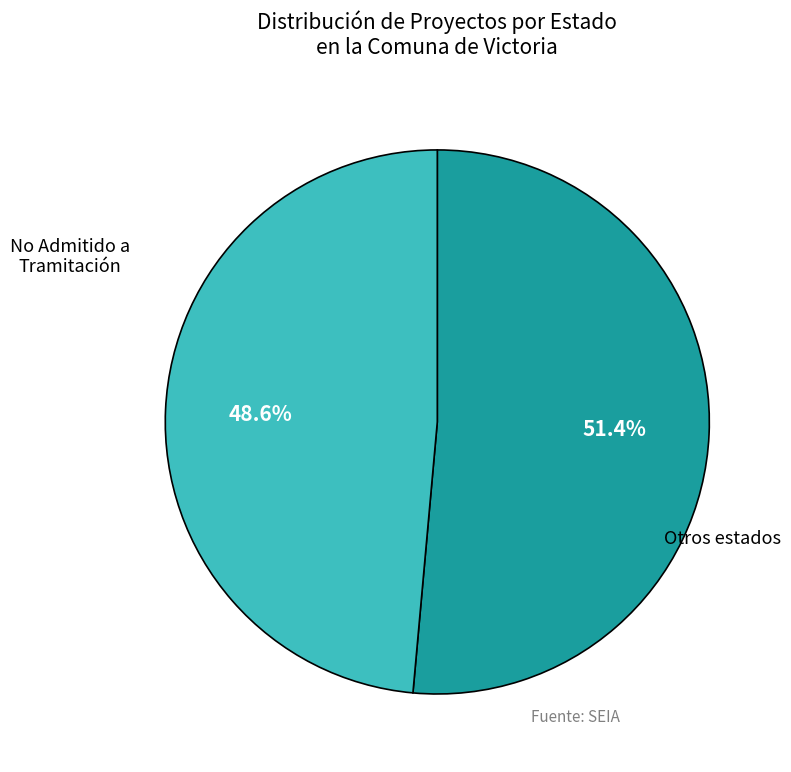

Is there any slice that represents more than half of the pie?

Yes